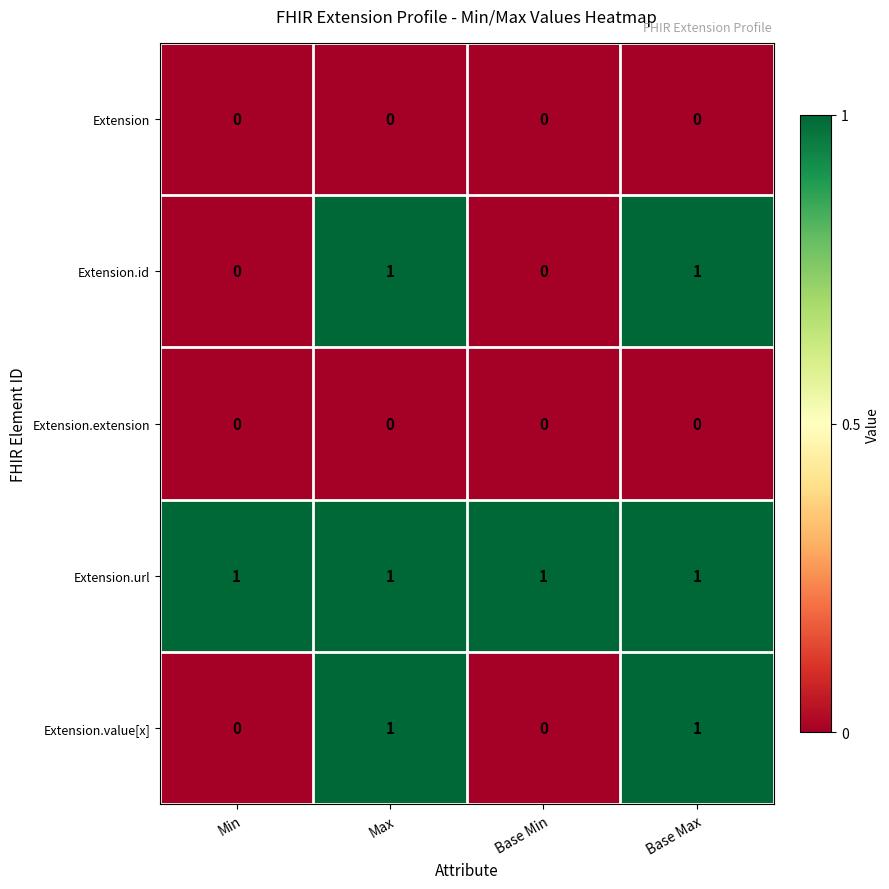

The Extension series shows 0 at Base Min. True or false?

True